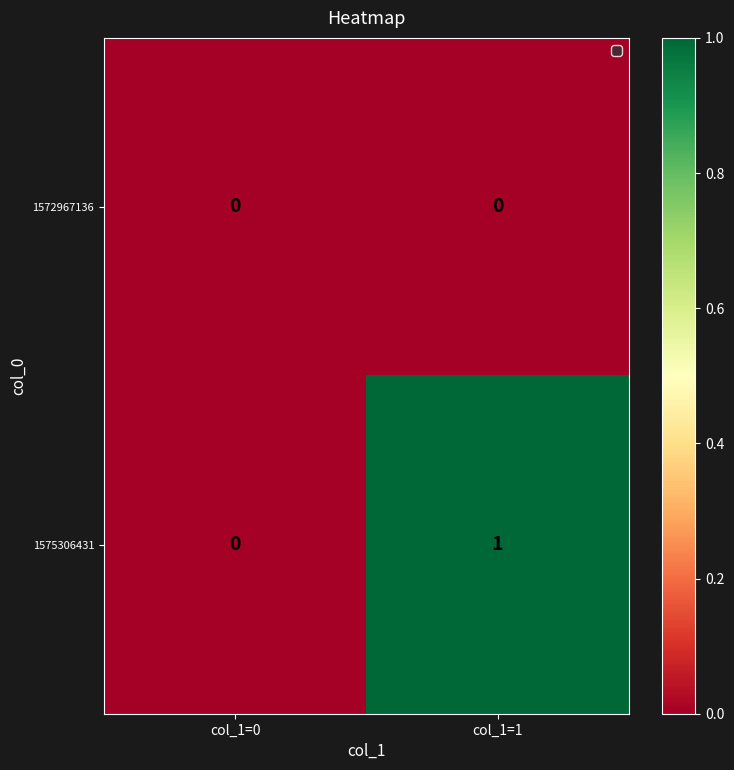

Reading left to right, transcribe all the data shown in this chart.

1572967136: 0	0
1575306431: 0	1